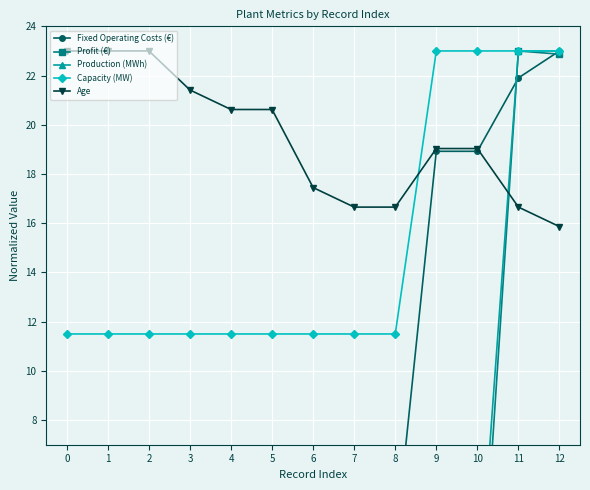

True or false: Capacity (MW) and Age cross at least once.

True